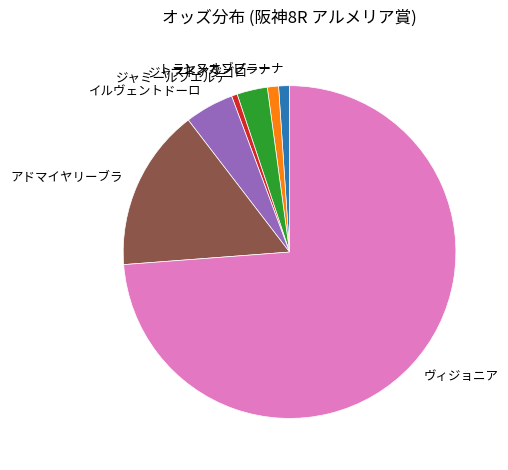

True or false: トーセンカンビーナ accounts for 1% of the total.

True